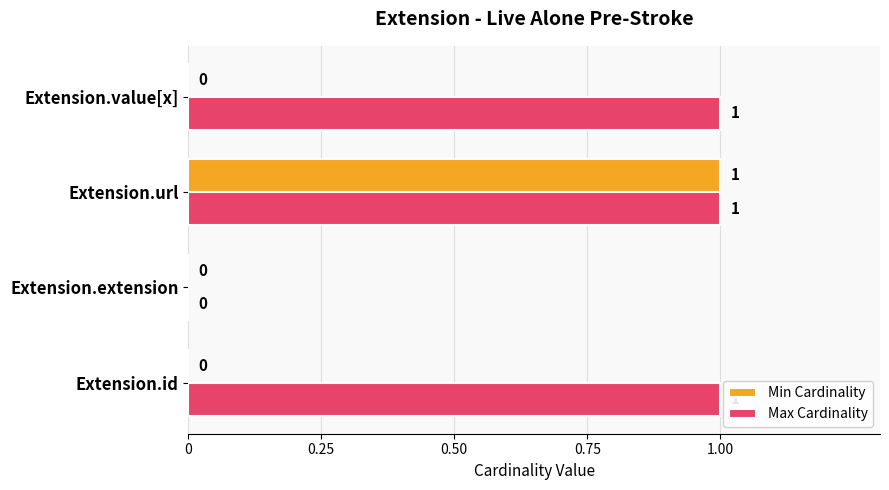

The Max Cardinality series shows 2 at Extension.value[x]. True or false?

False